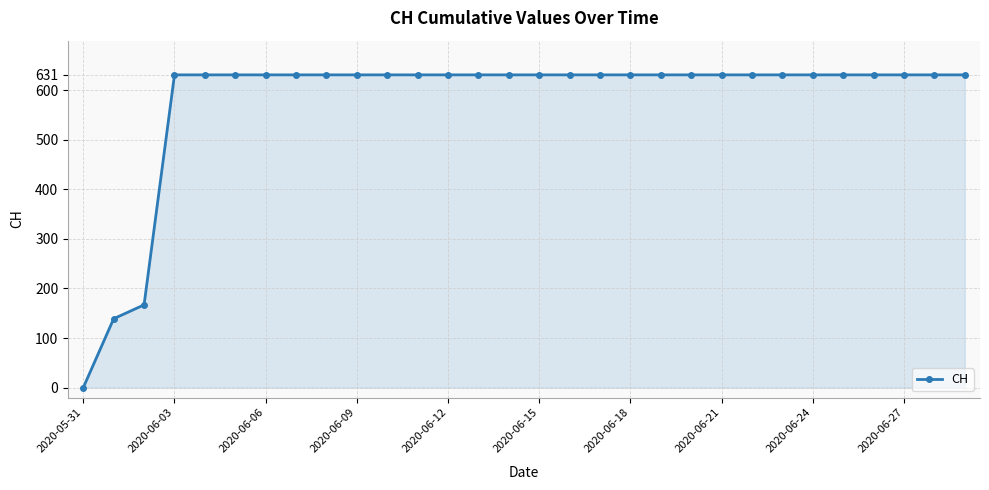

Reading left to right, what are all the values shown in this chart?

0	139	167	631	631	631	631	631	631	631	631	631	631	631	631	631	631	631	631	631	631	631	631	631	631	631	631	631	631	631